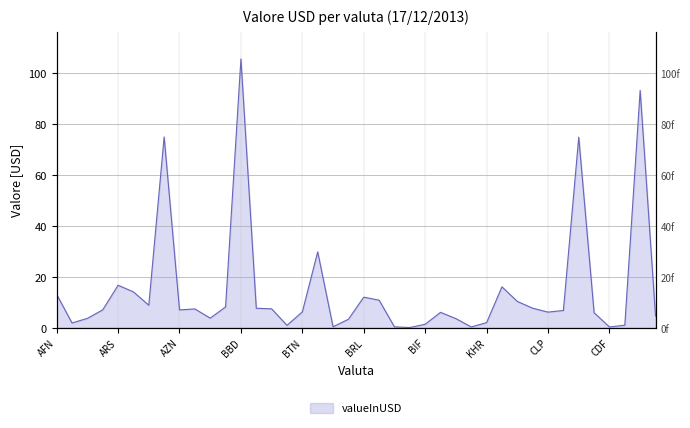

Where does the data first go above 6?

AFN